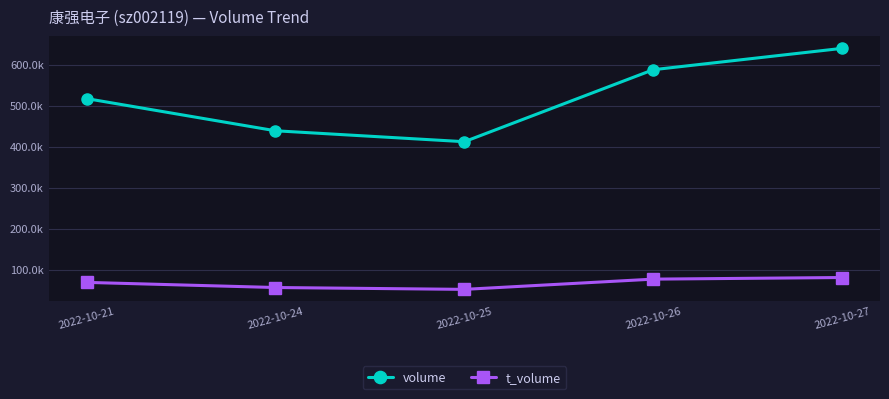

Rank the categories by t_volume value from lowest to highest.

2022-10-25, 2022-10-24, 2022-10-21, 2022-10-26, 2022-10-27